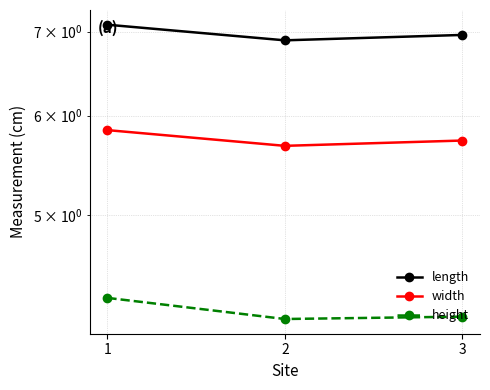

What is the lowest value of the width series?

5.7